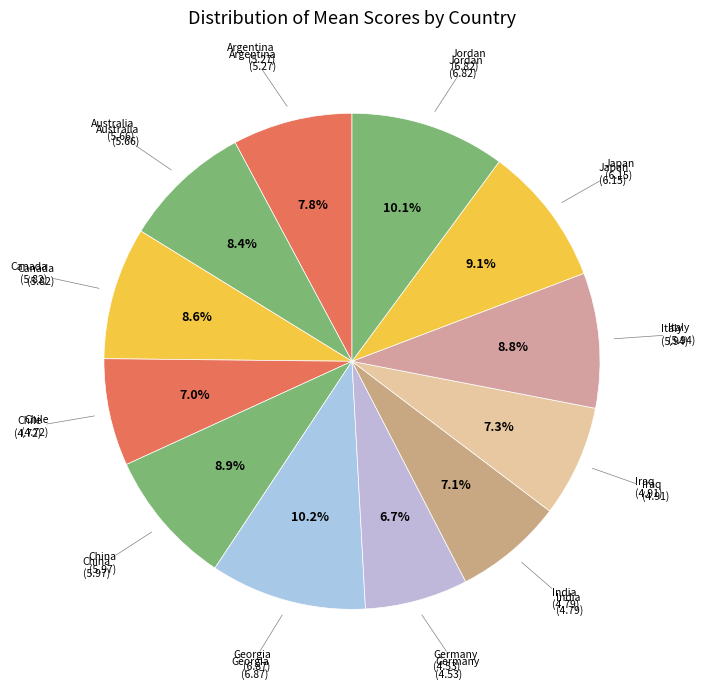

How many segments does this pie chart have?

12